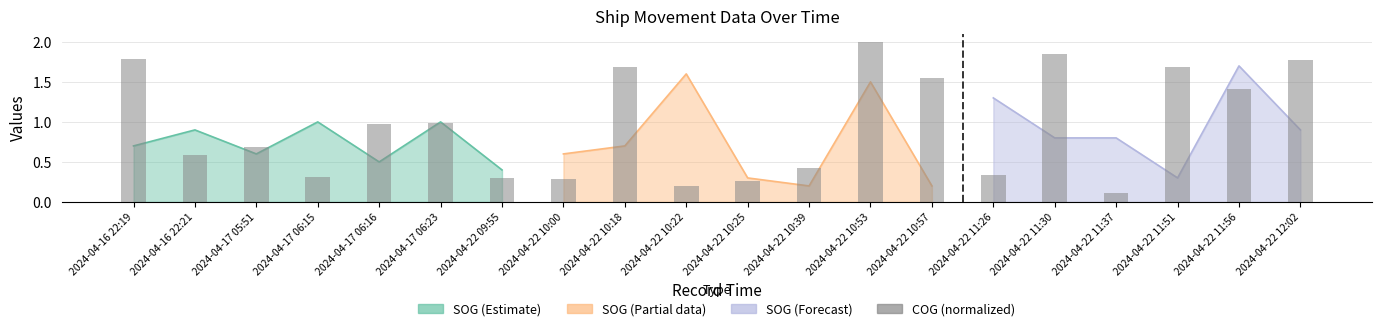

Reading right to left, transcribe all the data shown in this chart.

2024-04-22 12:02=1.8	2024-04-22 11:56=1.4	2024-04-22 11:51=1.7	2024-04-22 11:37=0.1	2024-04-22 11:30=1.8	2024-04-22 11:26=0.3	2024-04-22 10:57=1.5	2024-04-22 10:53=2.0	2024-04-22 10:39=0.4	2024-04-22 10:25=0.3	2024-04-22 10:22=0.2	2024-04-22 10:18=1.7	2024-04-22 10:00=0.3	2024-04-22 09:55=0.3	2024-04-17 06:23=1.0	2024-04-17 06:16=1.0	2024-04-17 06:15=0.3	2024-04-17 05:51=0.7	2024-04-16 22:21=0.6	2024-04-16 22:19=1.8